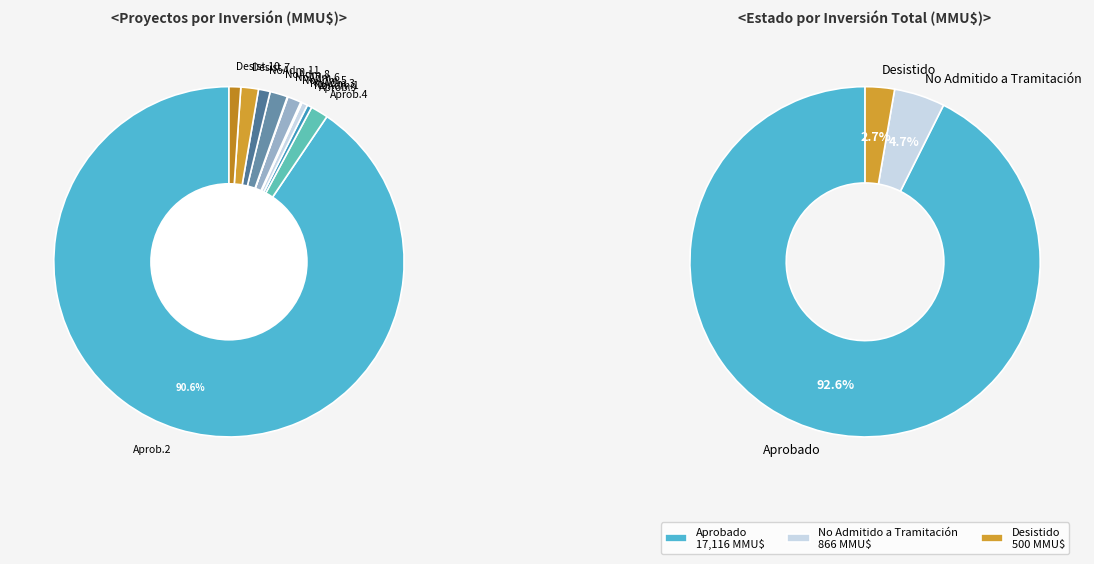

The No Admitido (6) slice represents 0% of the pie. True or false?

True